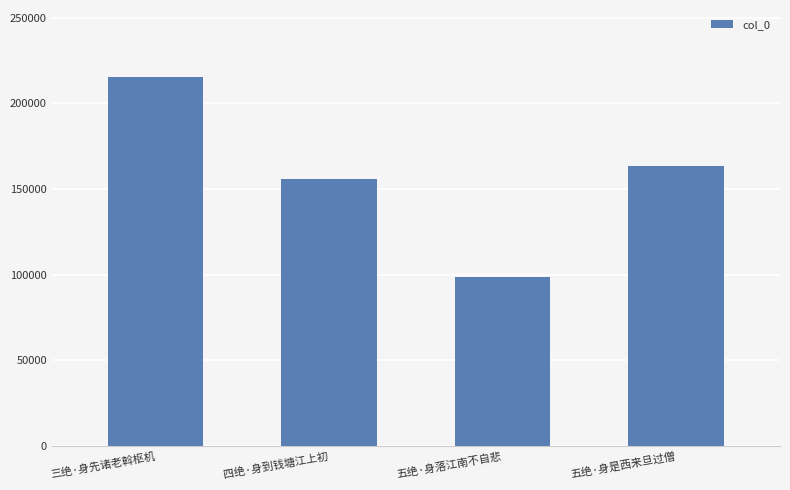

What is the smallest value displayed?

98574